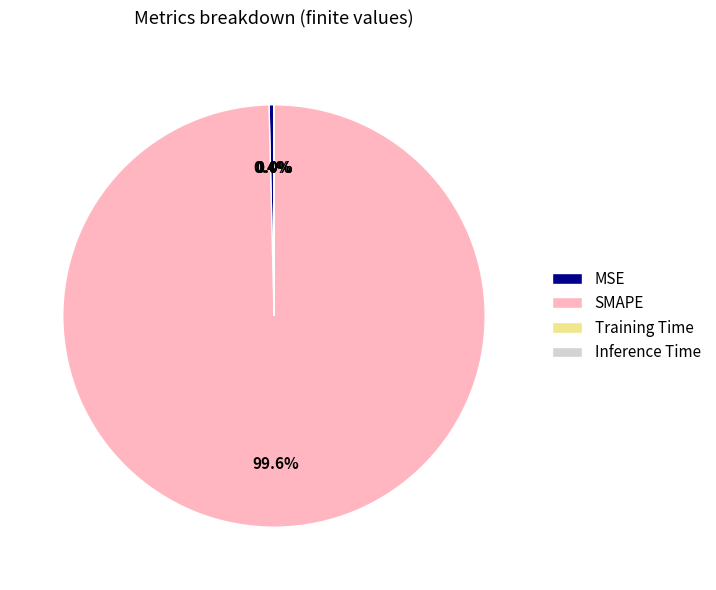

What portion of the pie excludes SMAPE?

0.4%